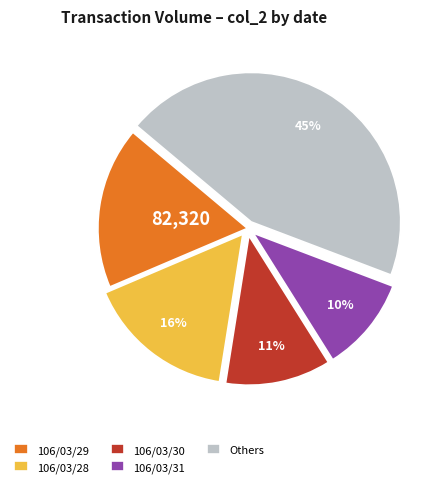

To the nearest percent, what is the difference between the 106/03/31 and 106/03/30 slice percentages?

1%